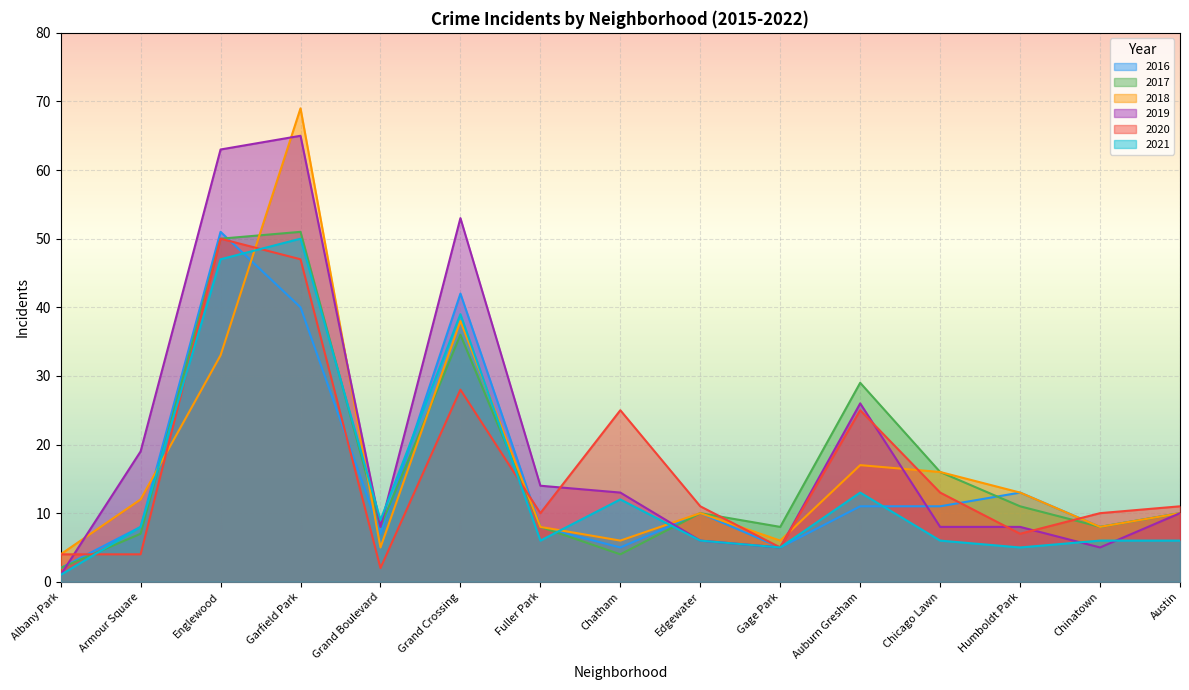

The value of 2020 at Englewood is 50. True or false?

True